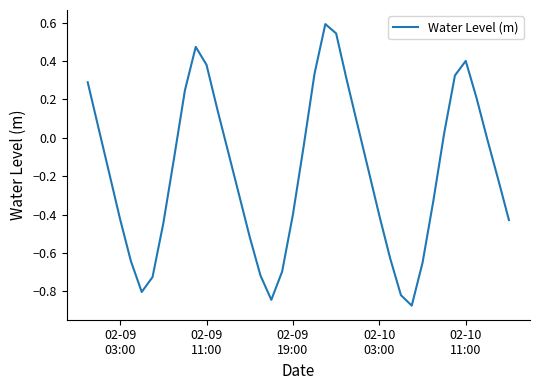

What is the difference between the maximum and minimum values?

1.5